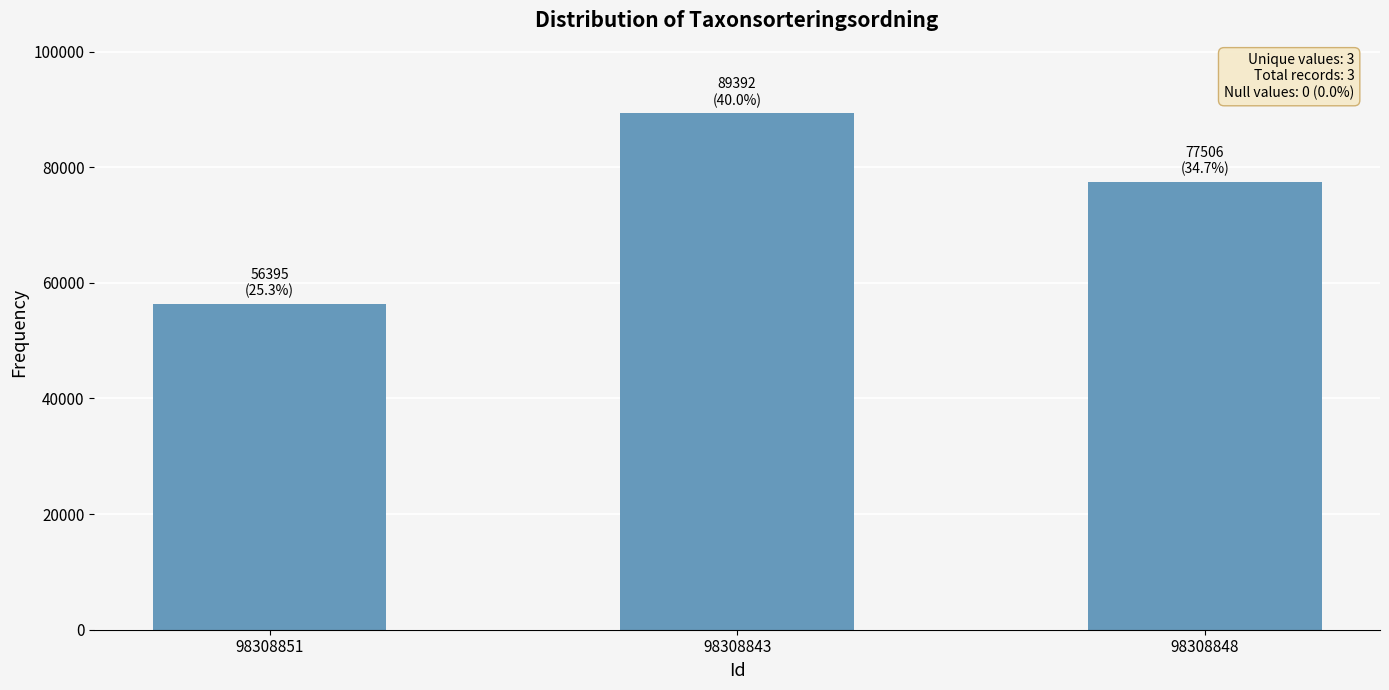

Where does the data first go above 77506?

98308843